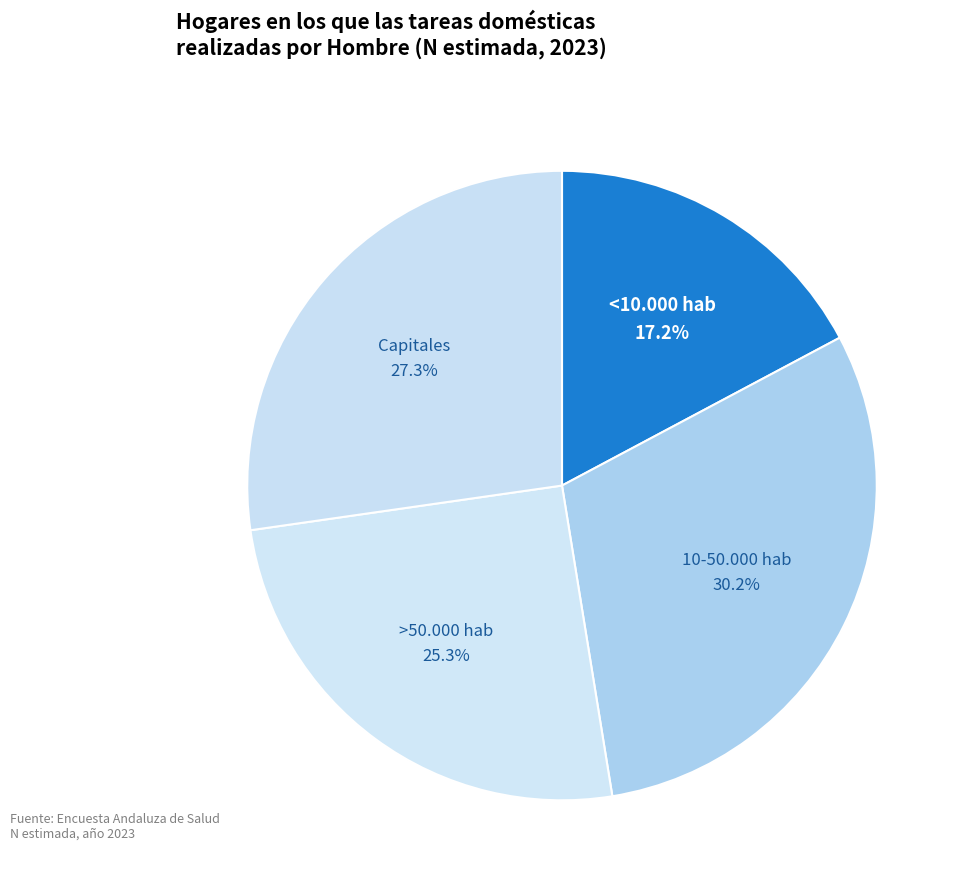

How many slices are in this pie chart?

4